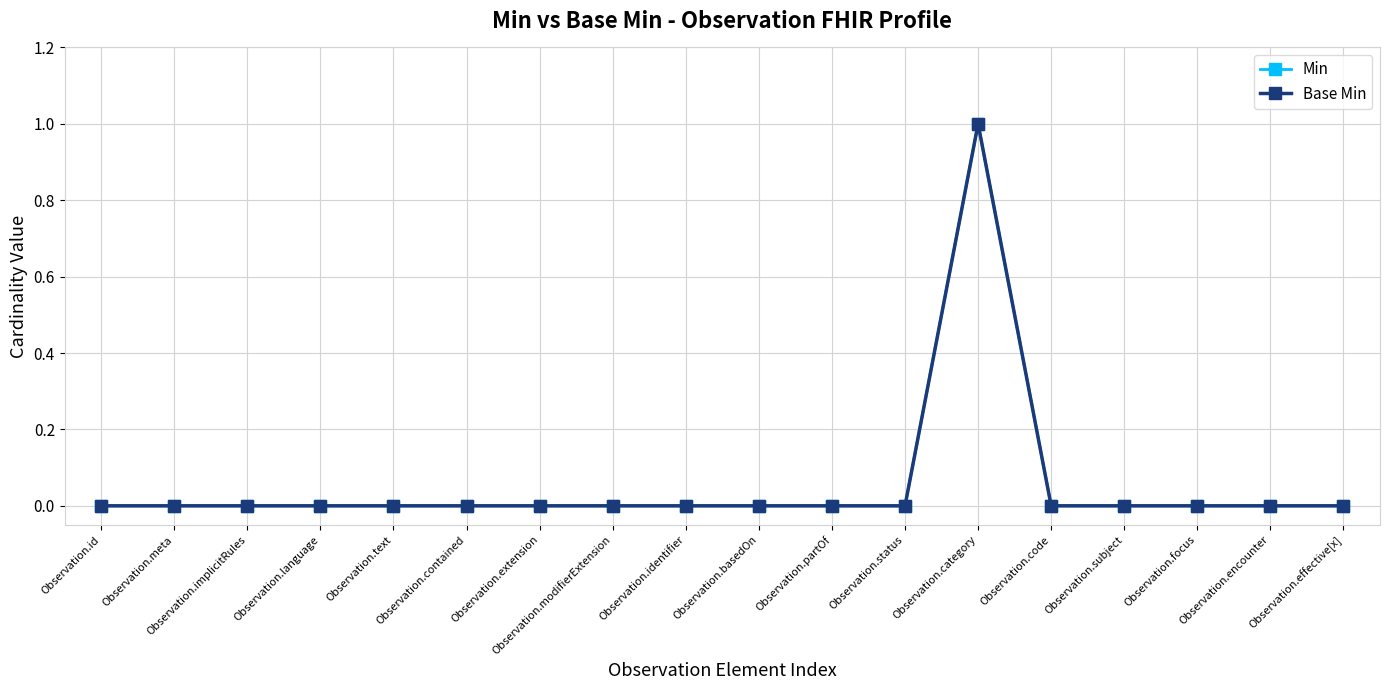

What is the difference between the maximum and minimum values in the Base Min series?

1